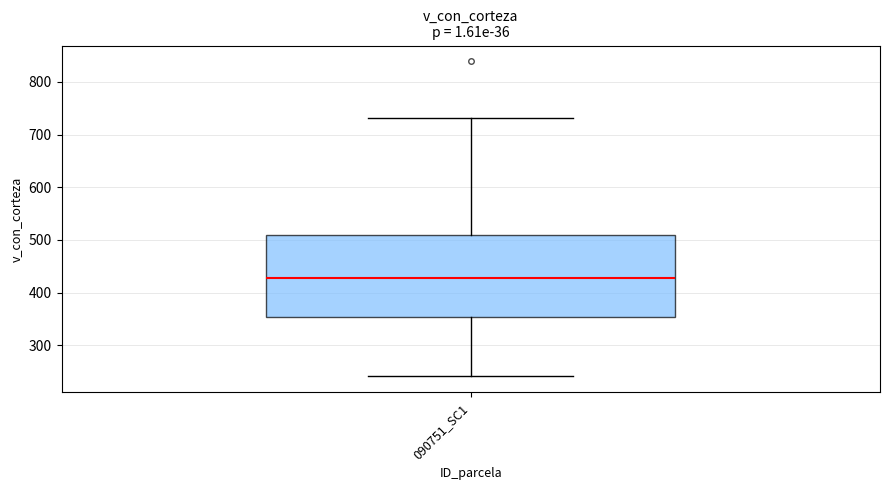

Read this box plot against the y-axis: the position of the median line, the range covered by the box, and the ends of both whiskers. The values are not printed on the chart, so give them approximately, as read against the axis.

median 430, box 350 to 510, whiskers 240 to 730